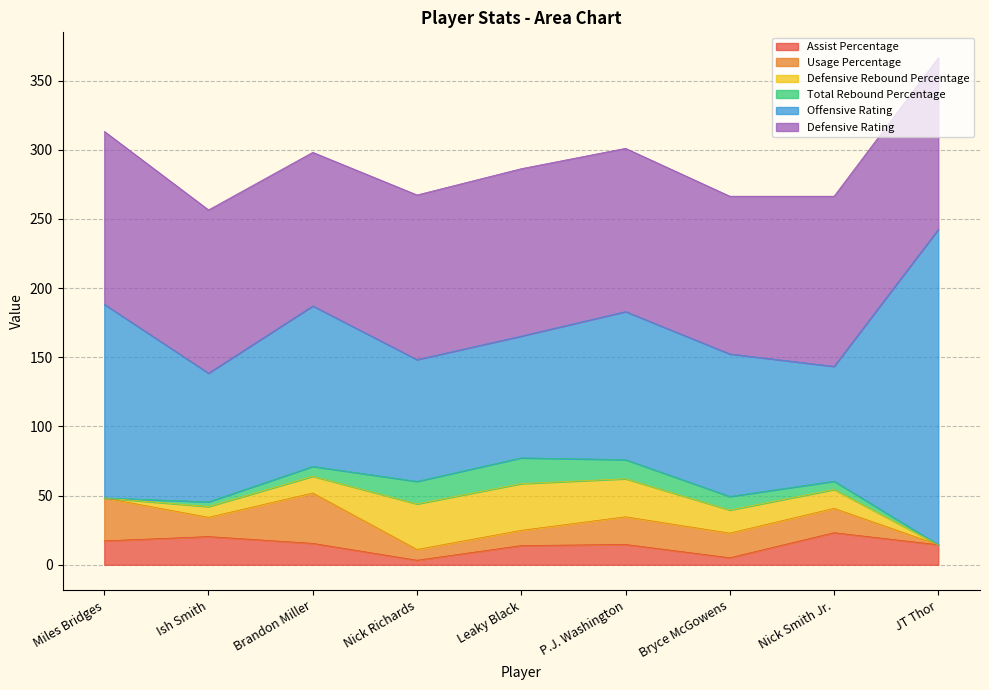

At which category does the chart reach its peak across all series?

JT Thor